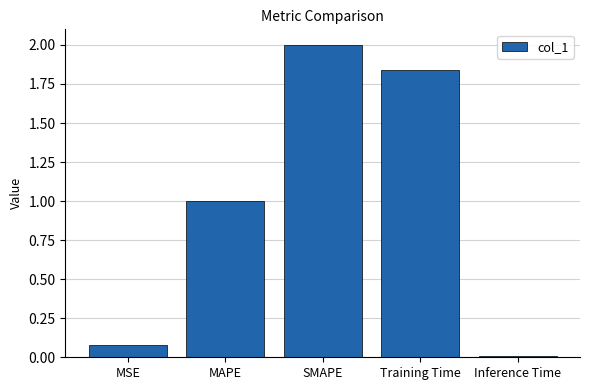

What position from the right is Inference Time?

1